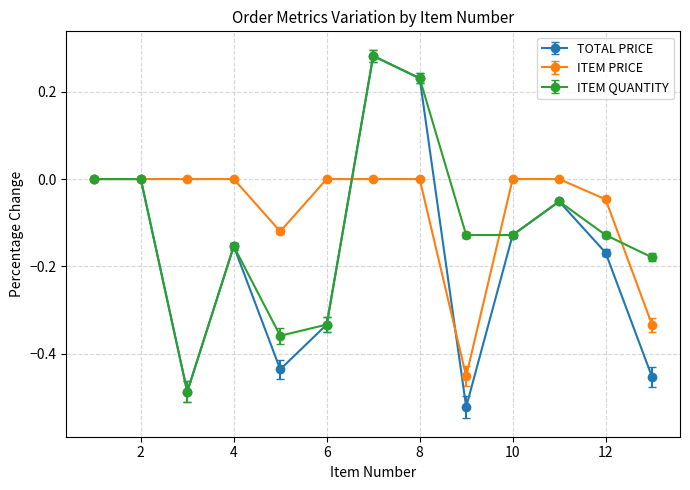

How many lines are shown in the chart?

3